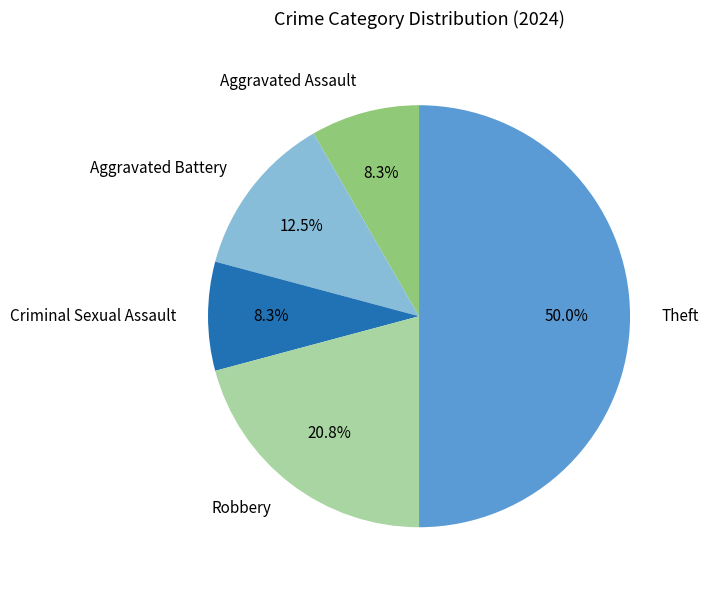

Count the number of slices in the pie.

5